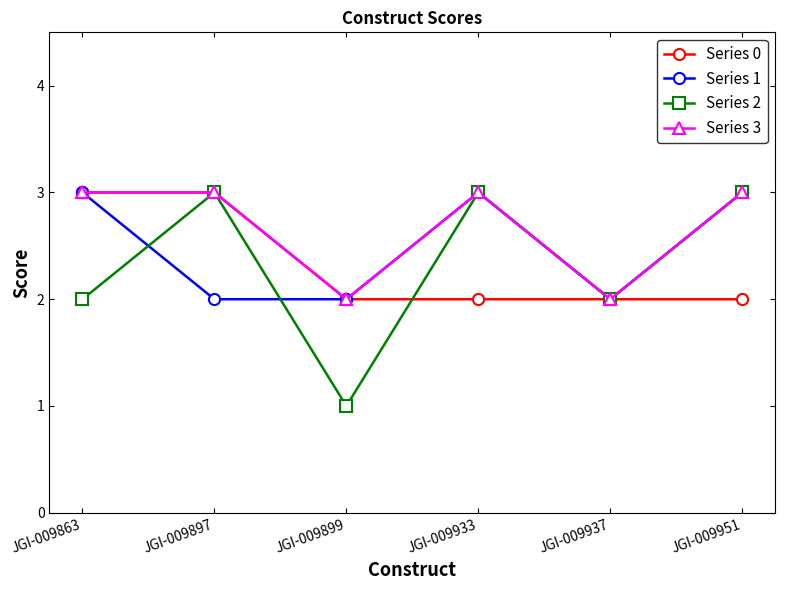

Is the value of Series 3 at JGI-009897 greater than the value of Series 2 at JGI-009937?

Yes